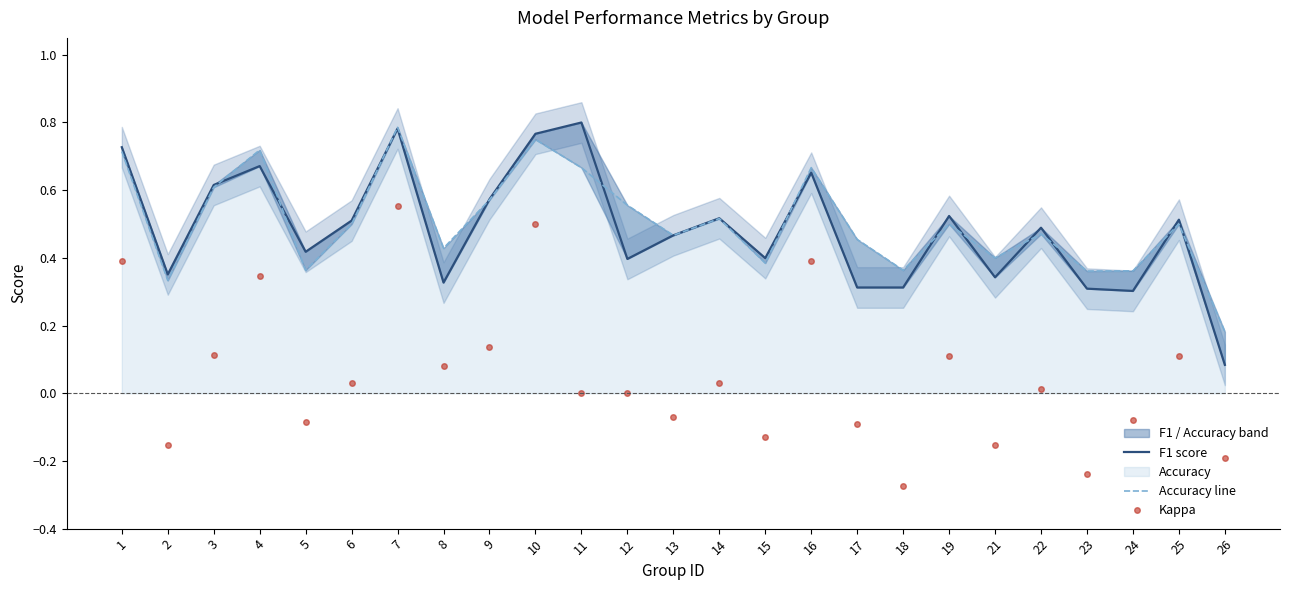

What is the spread (max minus min) of values at 14?

0.5